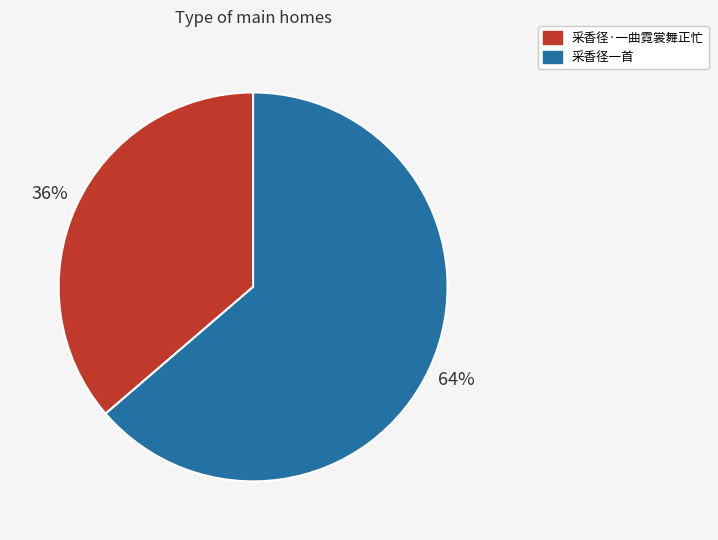

To the nearest percent, what is the average slice percentage?

50%